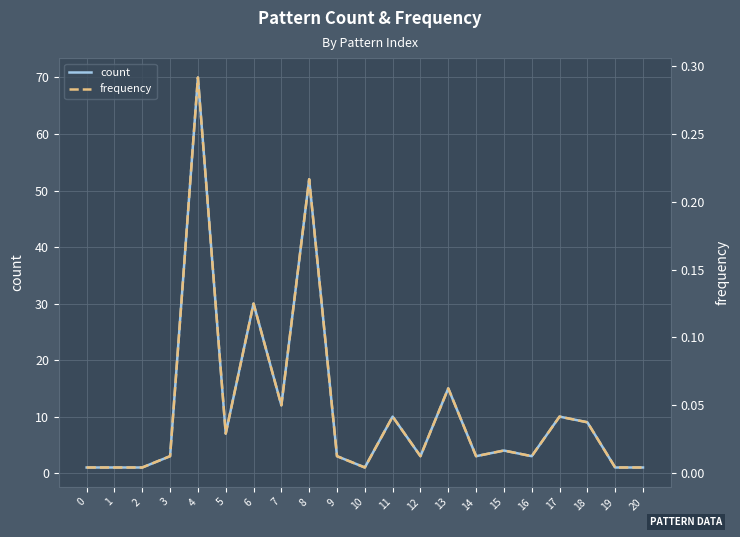

The count series shows 1 at 20. True or false?

True